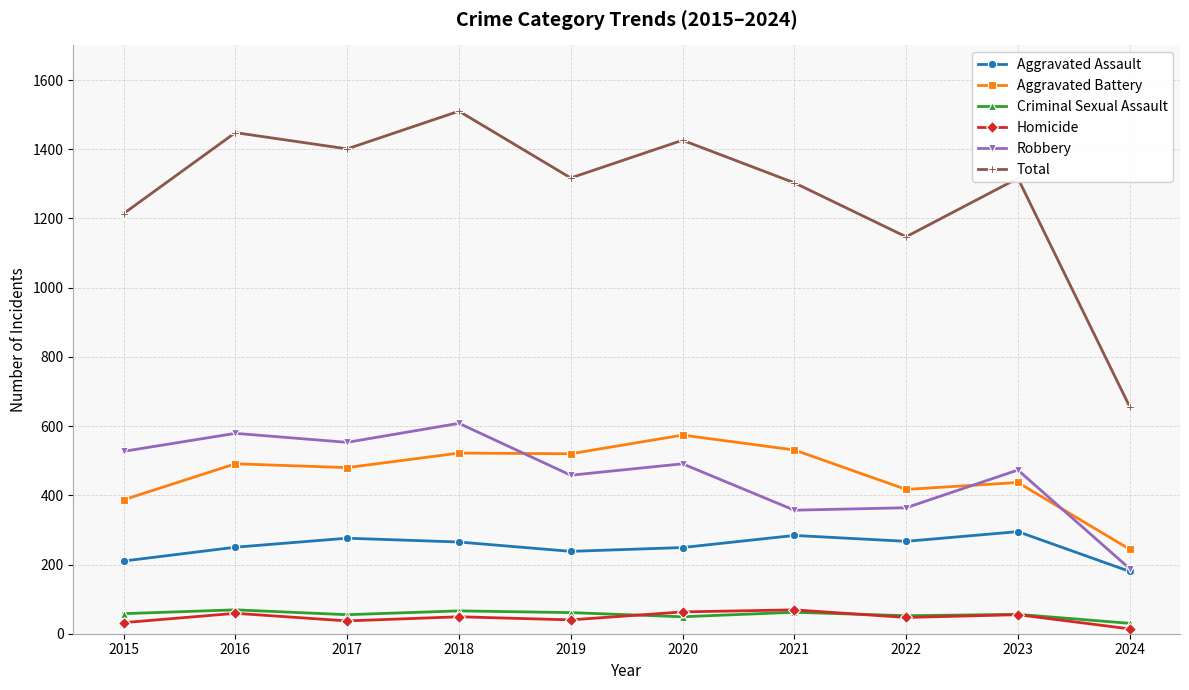

At how many categories does at least one series exceed 750?

9